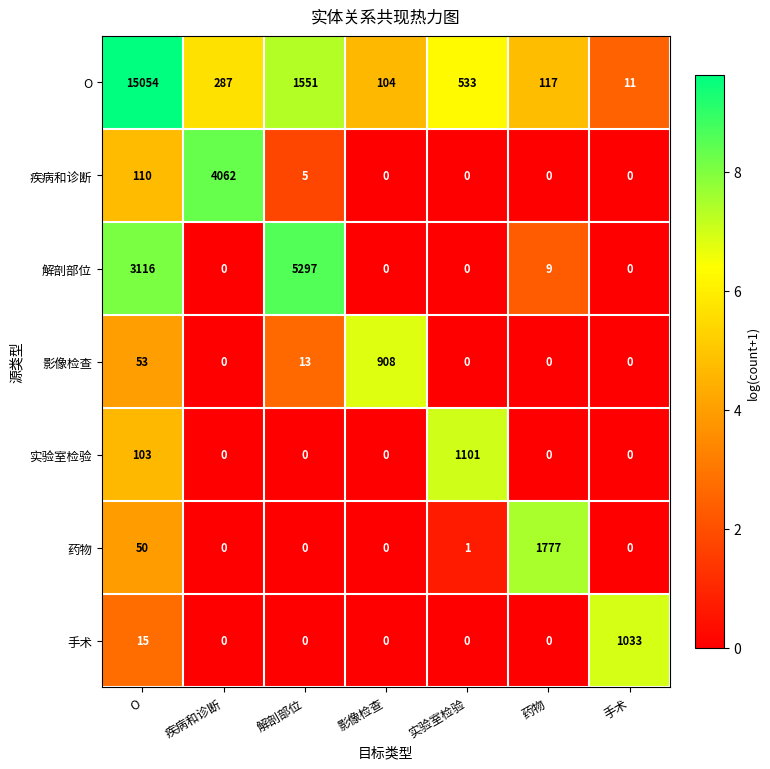

Rank the series by their maximum value, from lowest to highest.

影像检查, 手术, 实验室检验, 药物, 疾病和诊断, 解剖部位, O